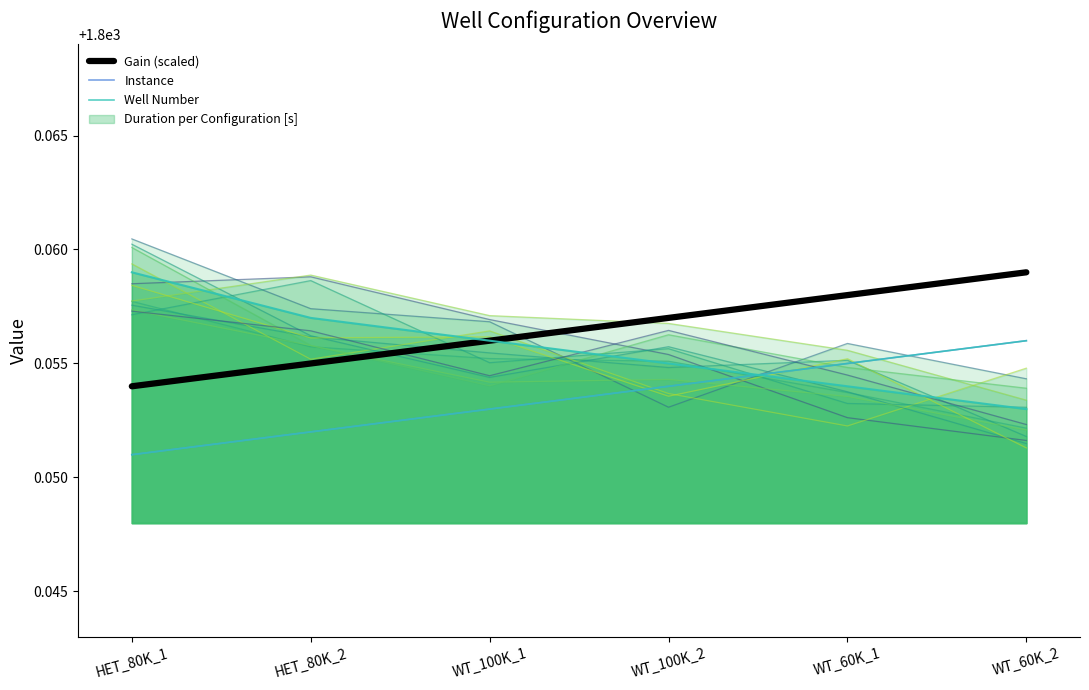

Where is Well Number nearest to the value 1800?

HET_80K_1